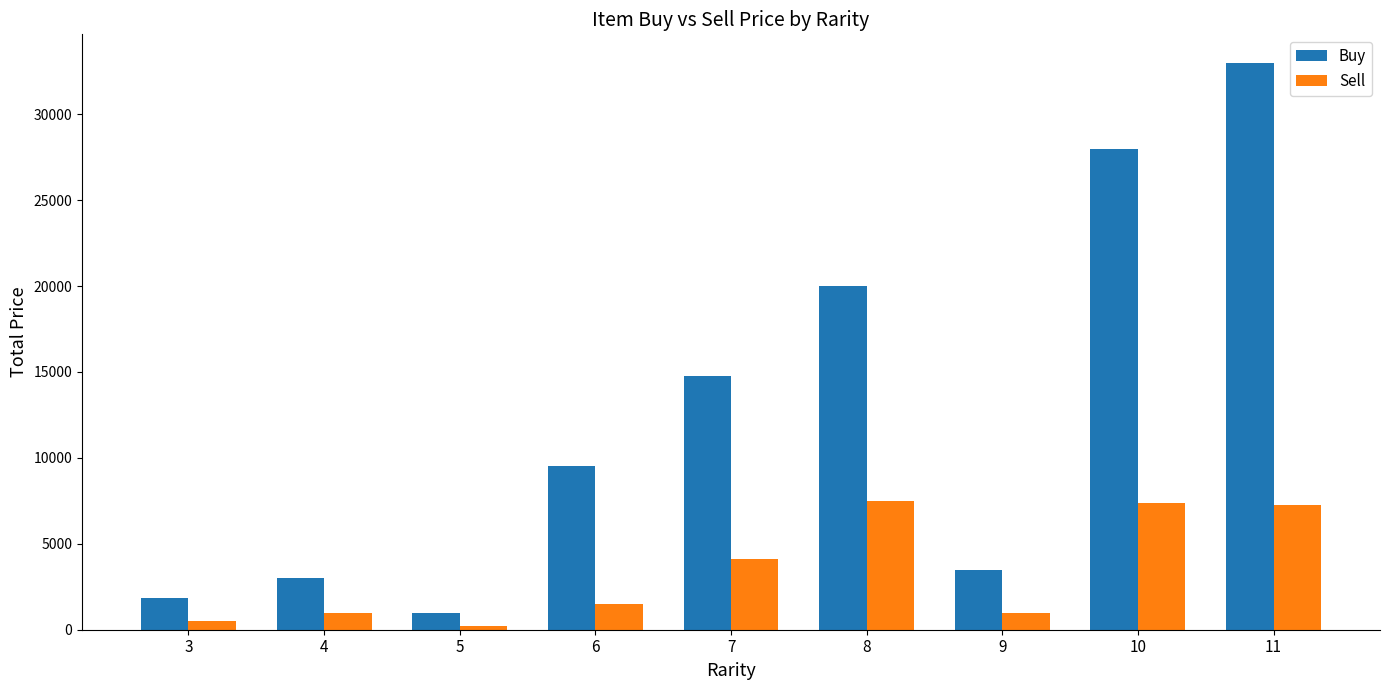

List the labels in order of Buy value, largest first.

11, 10, 8, 7, 6, 9, 4, 3, 5